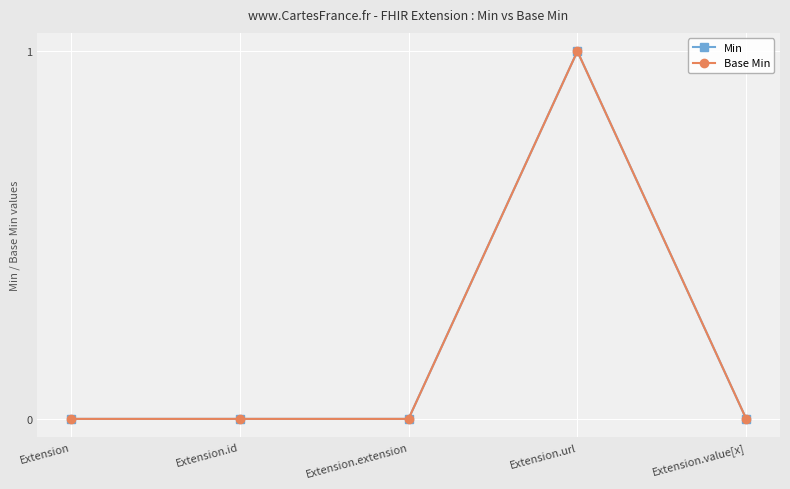

Where is Min nearest to the value 0?

Extension